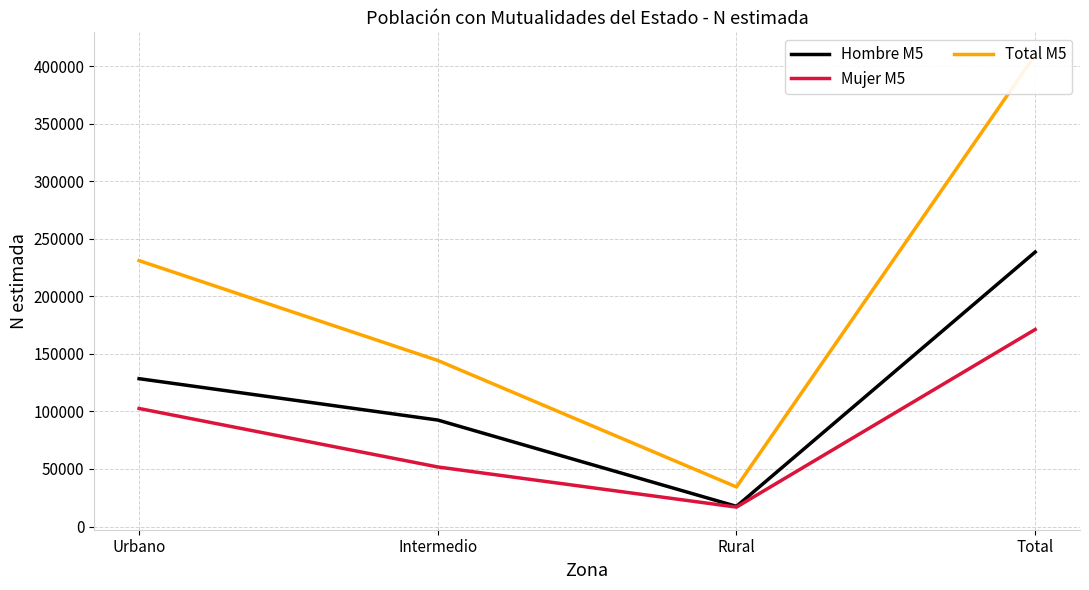

What are all the series names shown in the legend?

Hombre M5, Mujer M5, Total M5